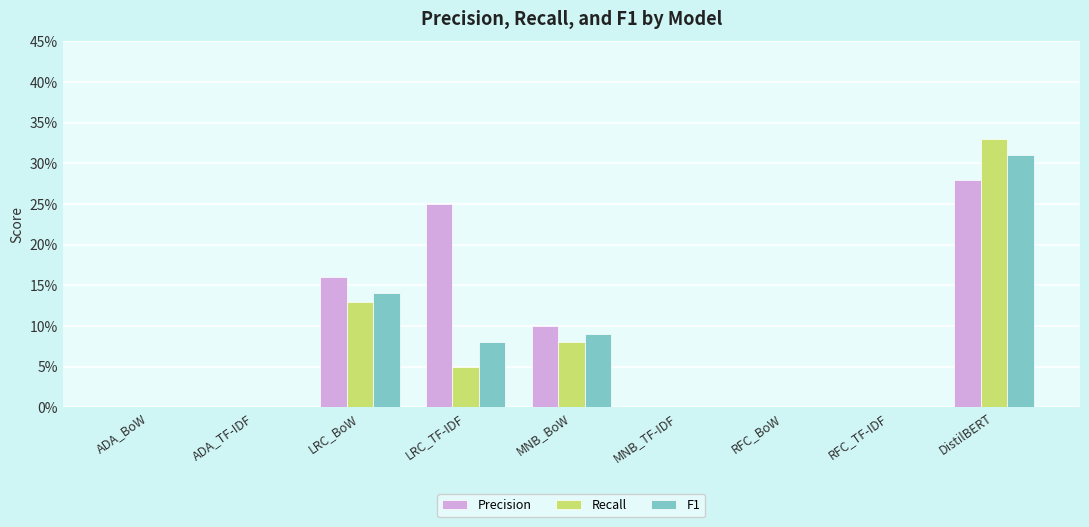

Is the value of F1 at RFC_BoW greater than the value of Precision at ADA_BoW?

No